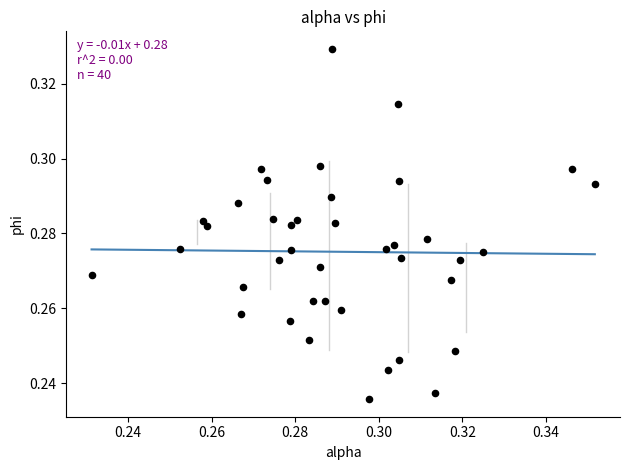

How many data points are displayed?

40